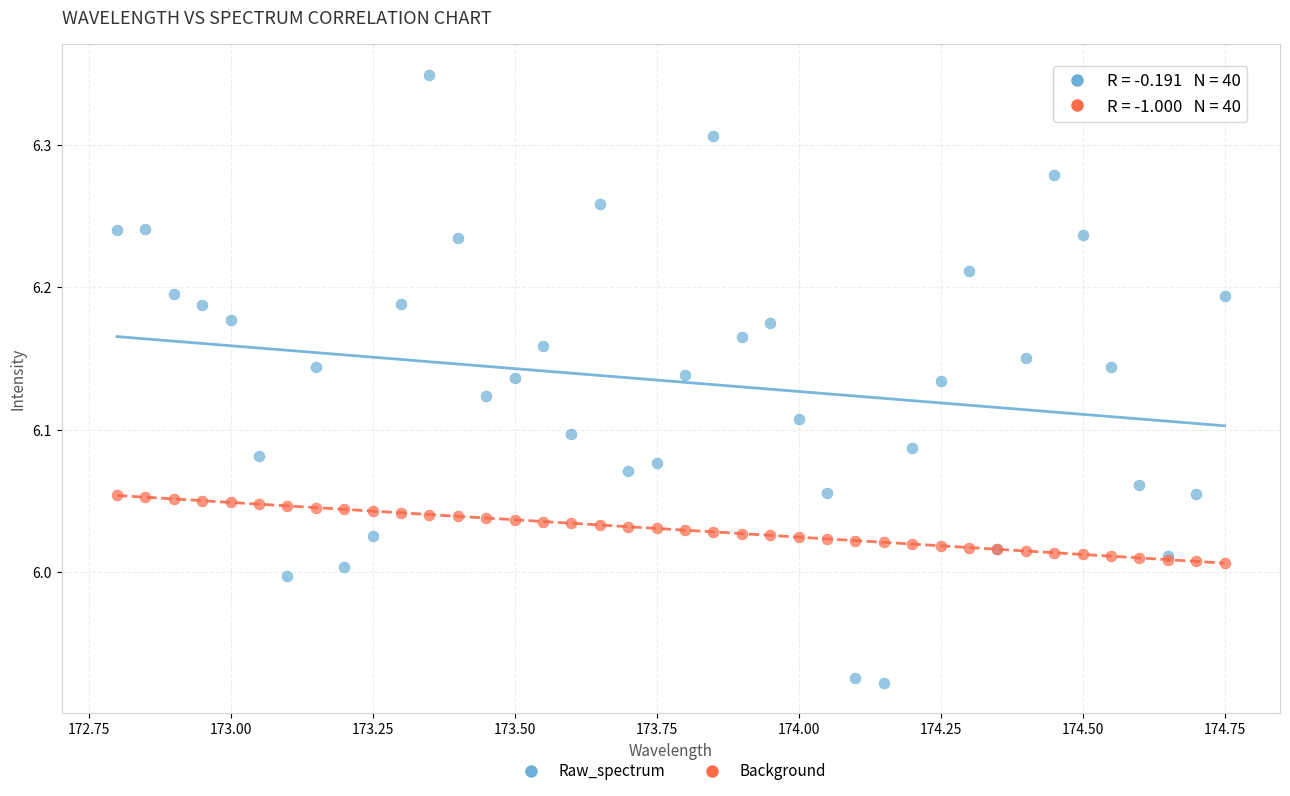

Which series has the largest Y range (max minus min)?

Raw_spectrum